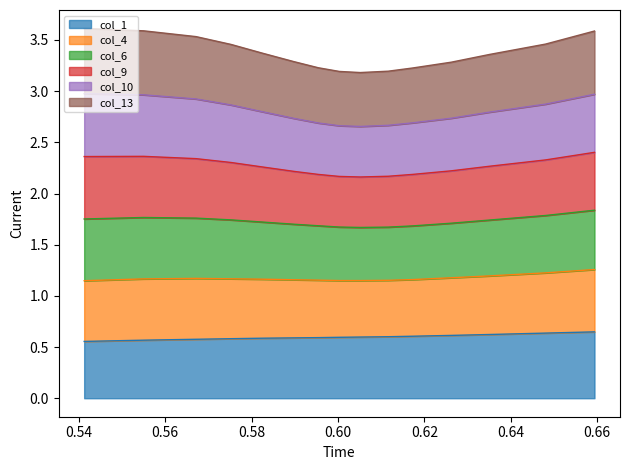

Is the value of col_4 at 2 greater than the value of col_1 at 8?

Yes